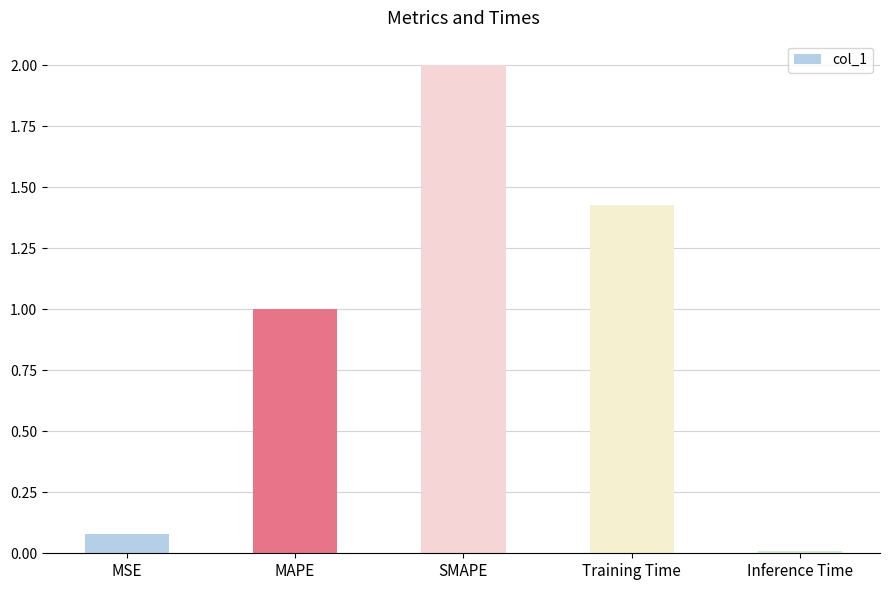

Rank the categories by value from highest to lowest.

SMAPE, Training Time, MAPE, MSE, Inference Time